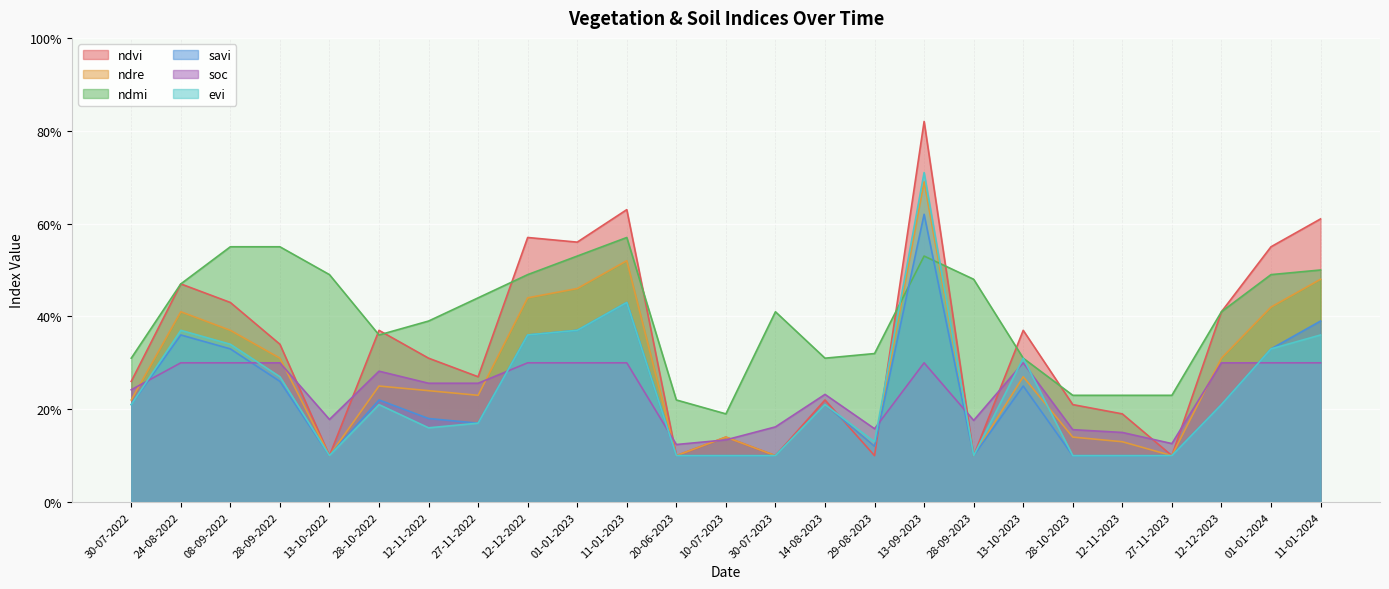

Is it true that ndmi equals 0.4 at 30-07-2023?

True